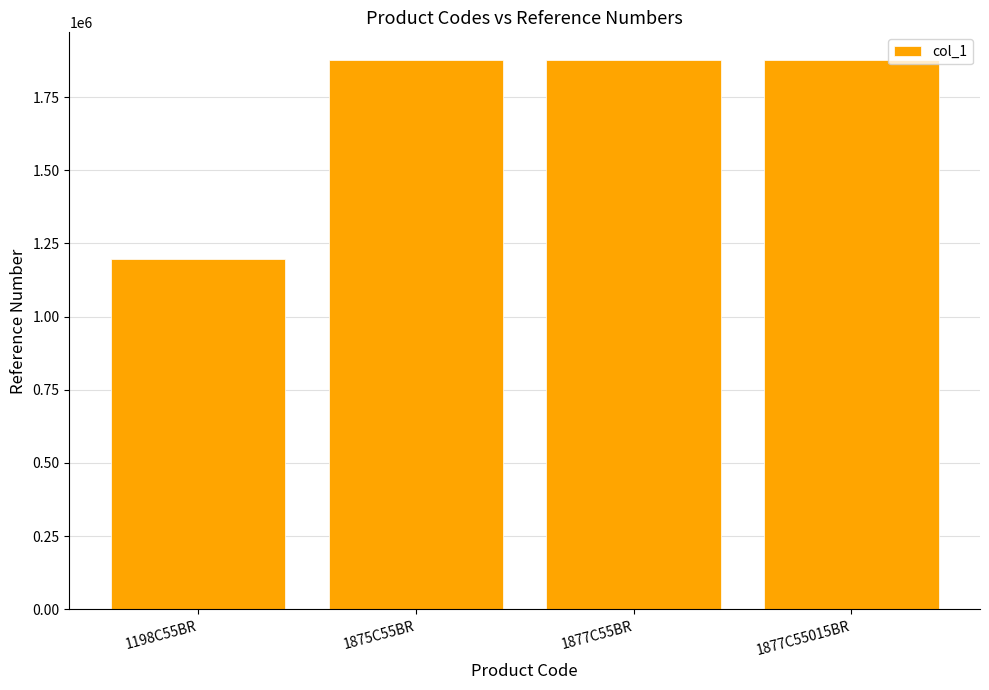

What is the difference between the values at 1198C55BR and 1877C55015BR?

678884